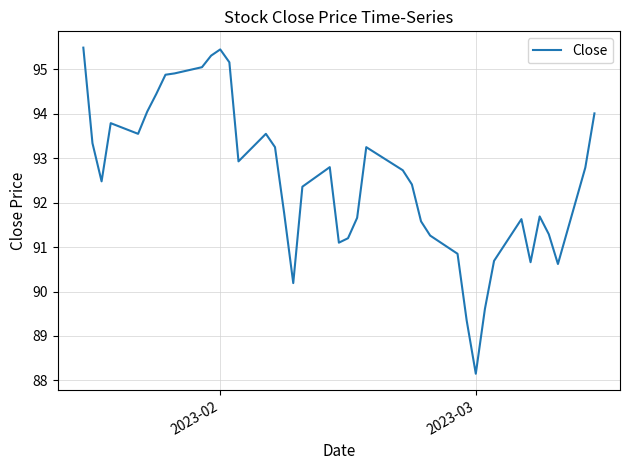

What is the greatest value displayed?

95.5